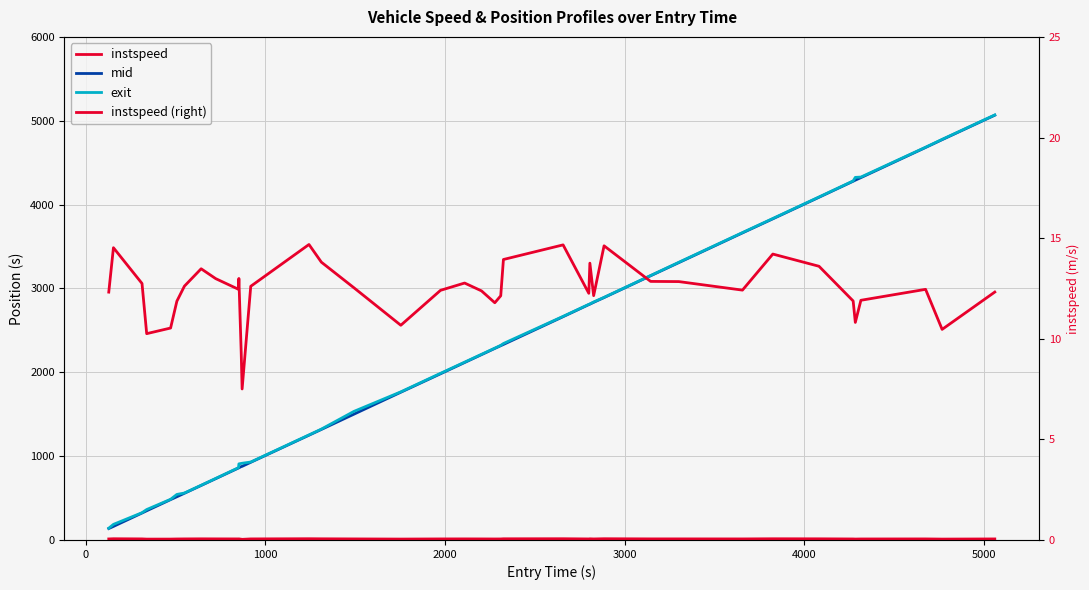

Rank the series by their maximum value, from highest to lowest.

exit, mid, instspeed, instspeed (right)